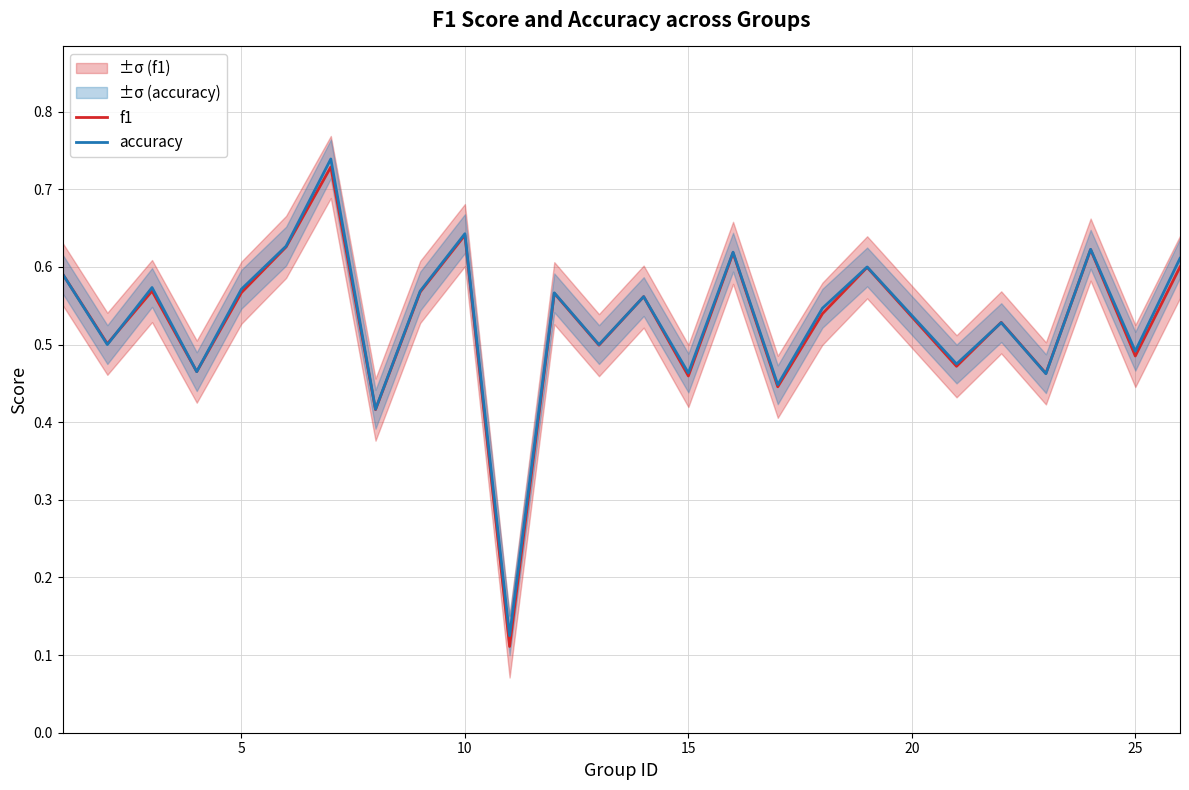

The value of f1 at 12 is 0.2. True or false?

False